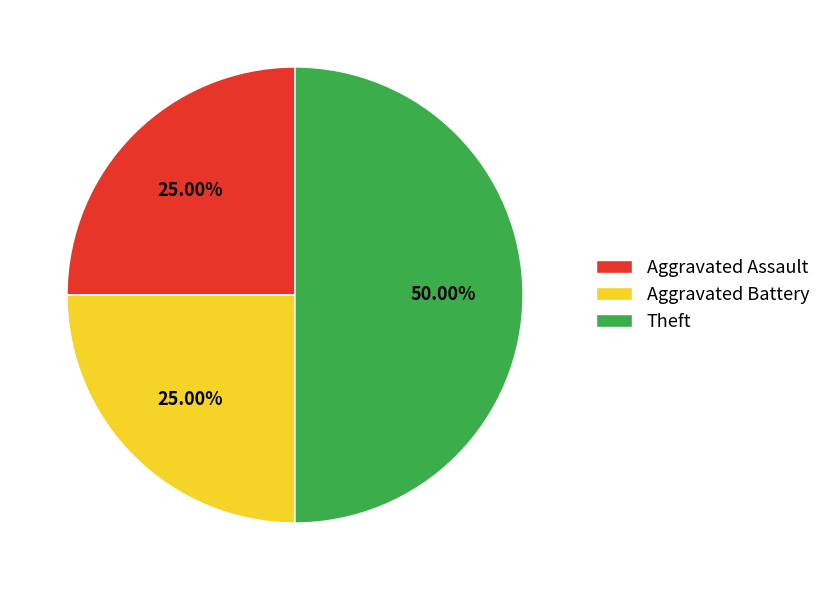

Count the number of slices in the pie.

3